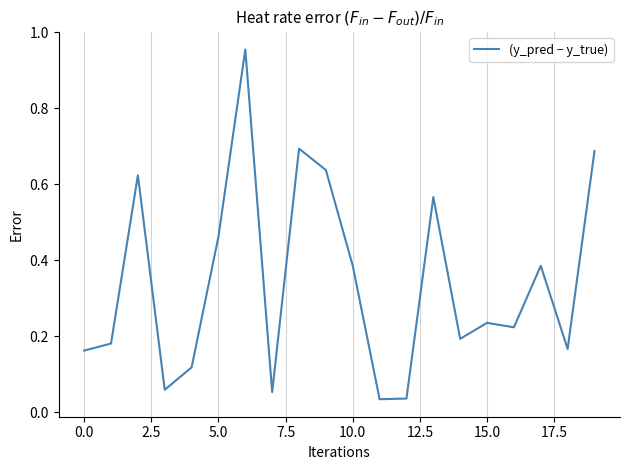

What is the difference between the maximum and minimum values?

0.9